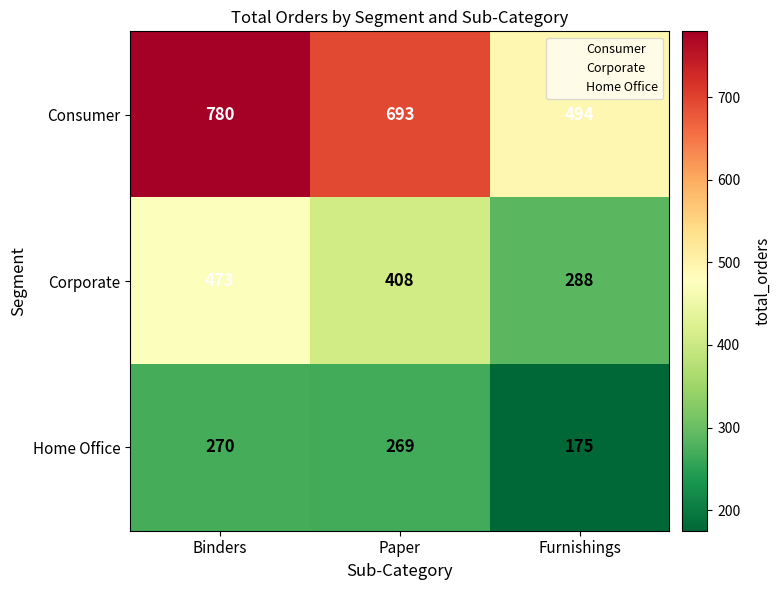

What is the approximate value of Home Office at Binders?

270